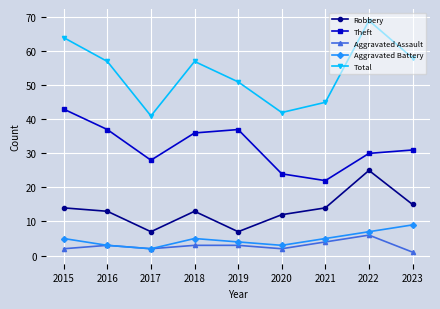

Is it true that Robbery equals 12 at 2020?

True